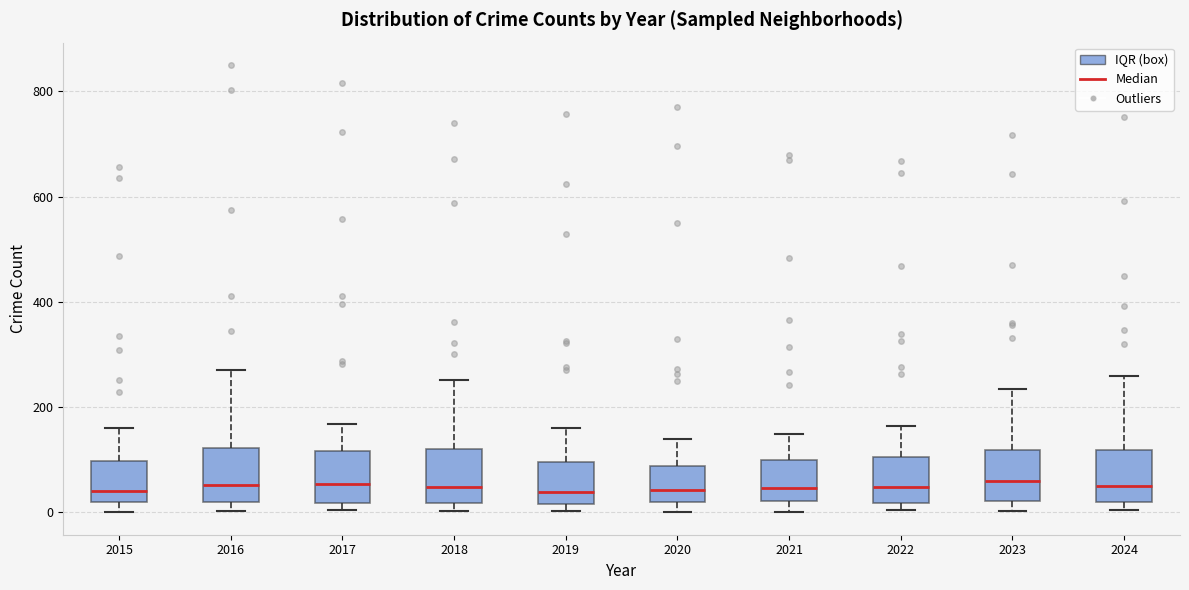

Reading left to right, read every box against the y-axis: the position of its median line, the range the box covers, and the ends of its whiskers. The values are not printed on the chart, so give them approximately, as read against the axis.

2015: median 40, box 20 to 100, whiskers 0 to 160
2016: median 60, box 20 to 120, whiskers 0 to 280
2017: median 60, box 20 to 120, whiskers 0 to 160
2018: median 40, box 20 to 120, whiskers 0 to 260
2019: median 40, box 20 to 100, whiskers 0 to 160
2020: median 40, box 20 to 80, whiskers 0 to 140
2021: median 40, box 20 to 100, whiskers 0 to 140
2022: median 40, box 20 to 100, whiskers 0 to 160
2023: median 60, box 20 to 120, whiskers 0 to 240
2024: median 60, box 20 to 120, whiskers 0 to 260